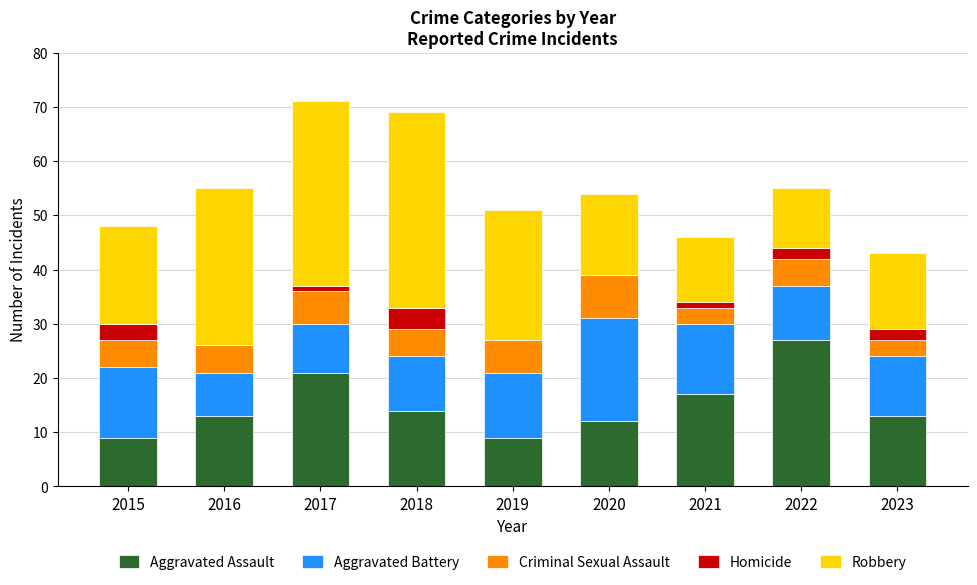

Are the bars horizontal?

No